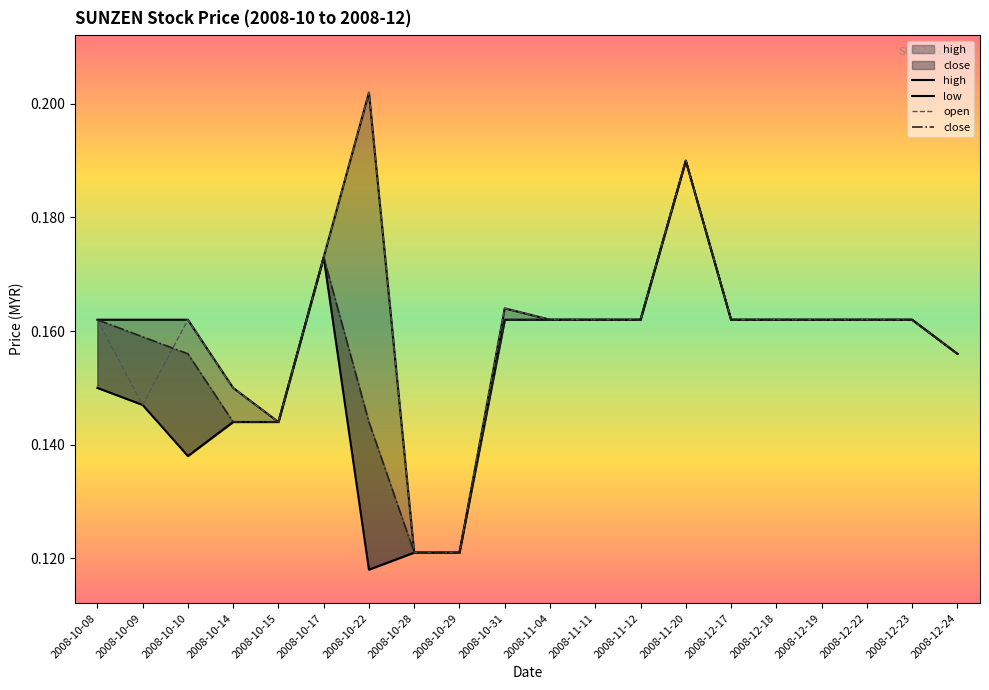

What are all the series names shown in the legend?

high, low, open, close